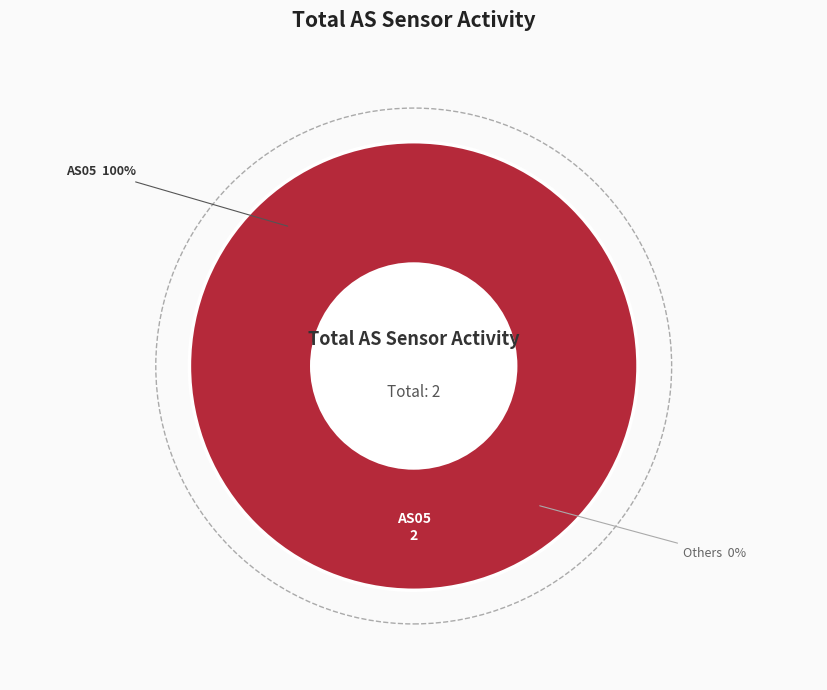

Does any single category account for the majority?

Yes